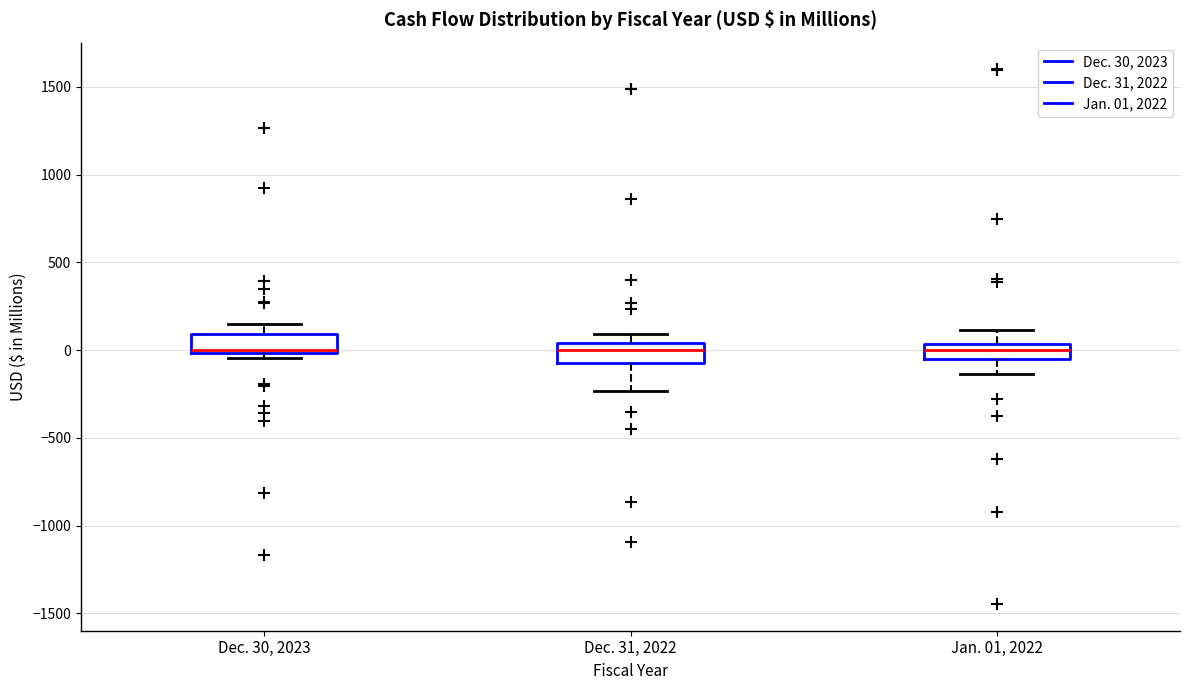

Where does the lower whisker of the box for Jan. 01, 2022 end on the y-axis? The values are not printed on the chart, so give them approximately, as read against the axis.

-150